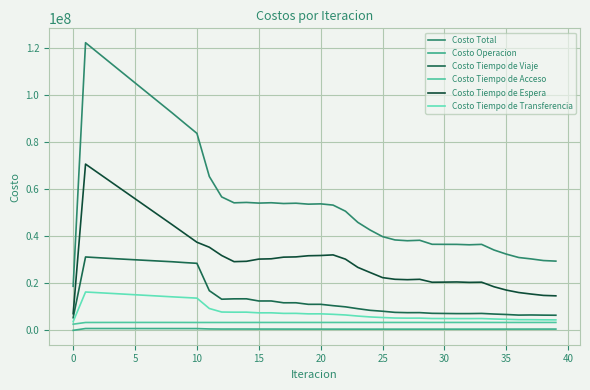

What is the maximum value for Costo Tiempo de Acceso?

3364457.3